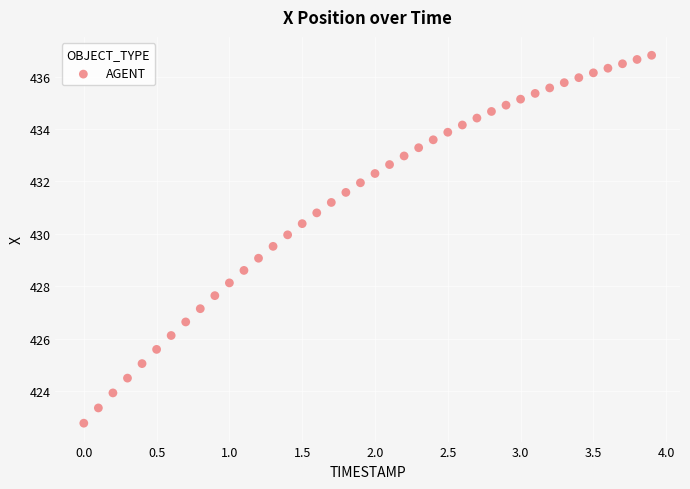

What is the range of Y values (max minus min)?

14.0